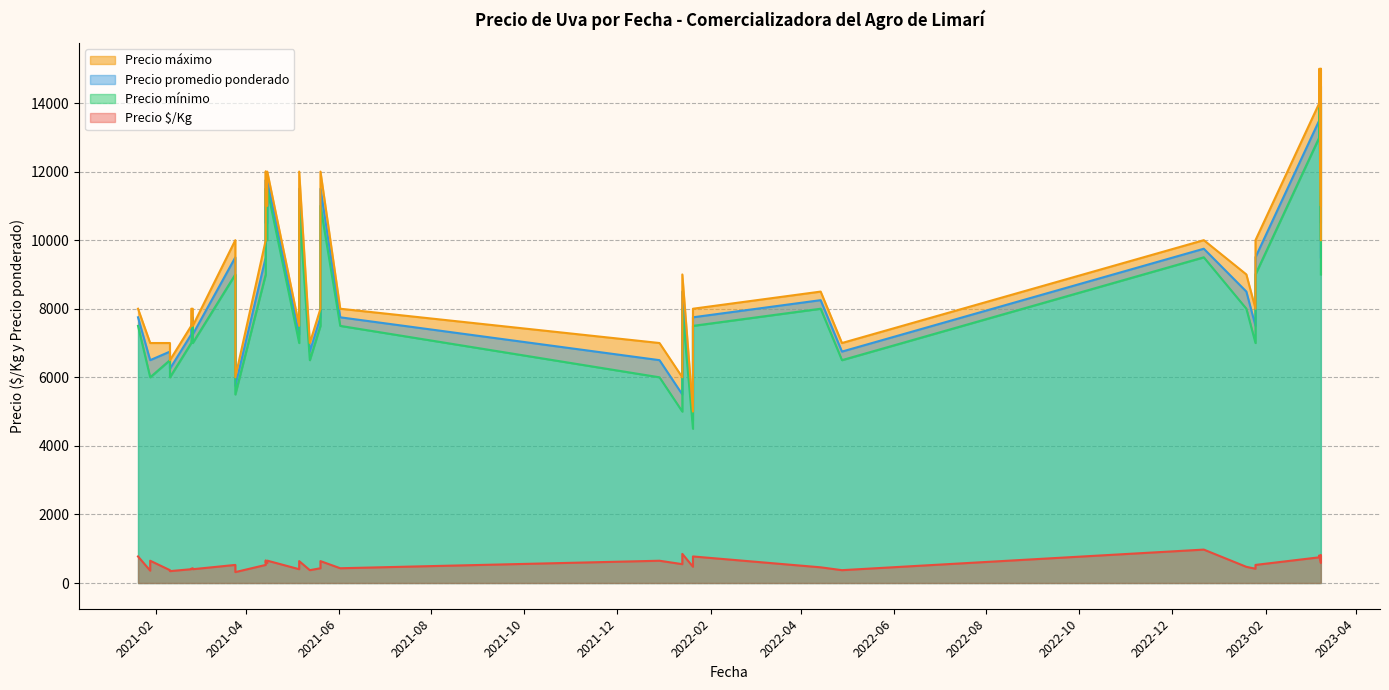

What is the minimum value shown in the chart?

319